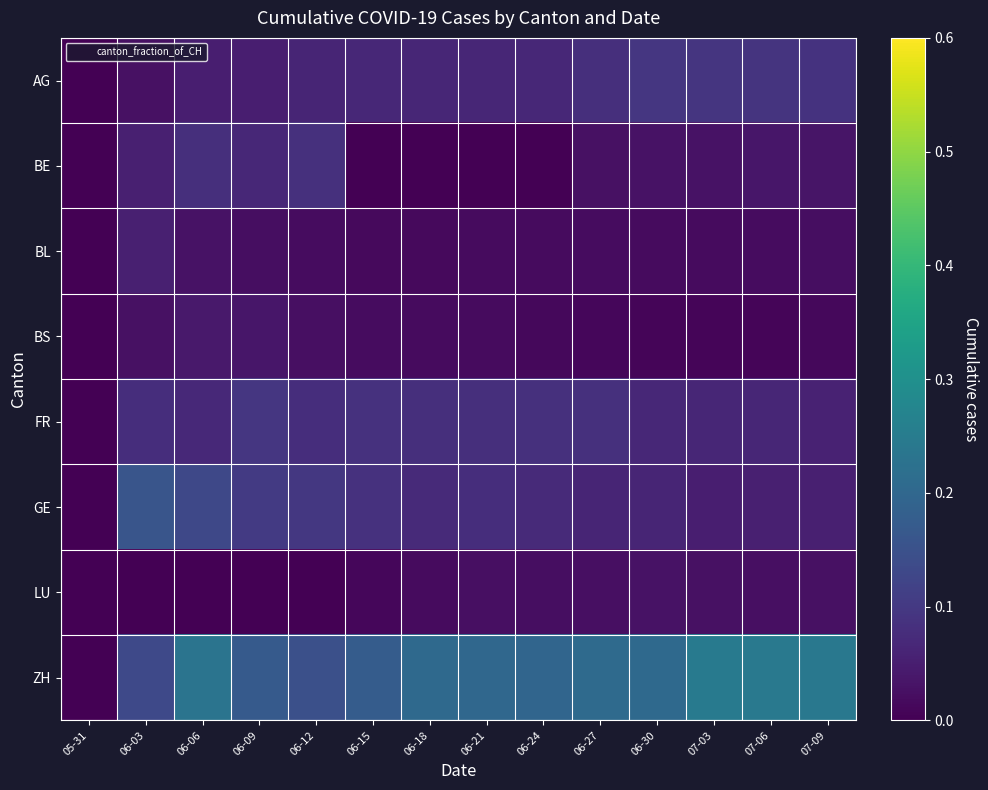

How many series are shown in this chart?

8